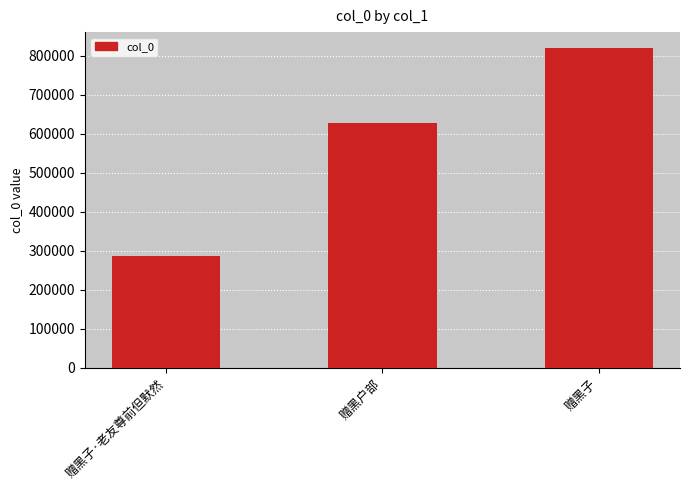

At which label is the value closest to 553211?

赠黑户部